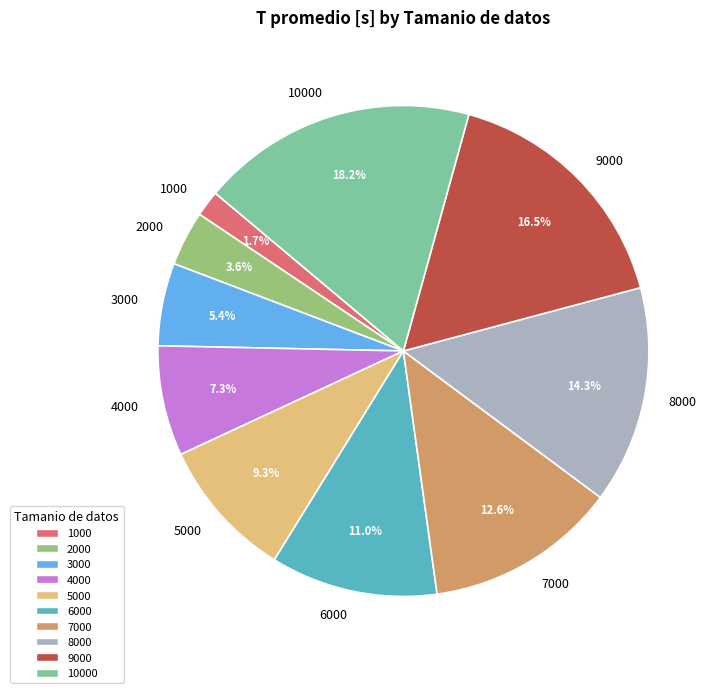

To the nearest percent, what is the combined percentage of 9000 and 3000?

22%